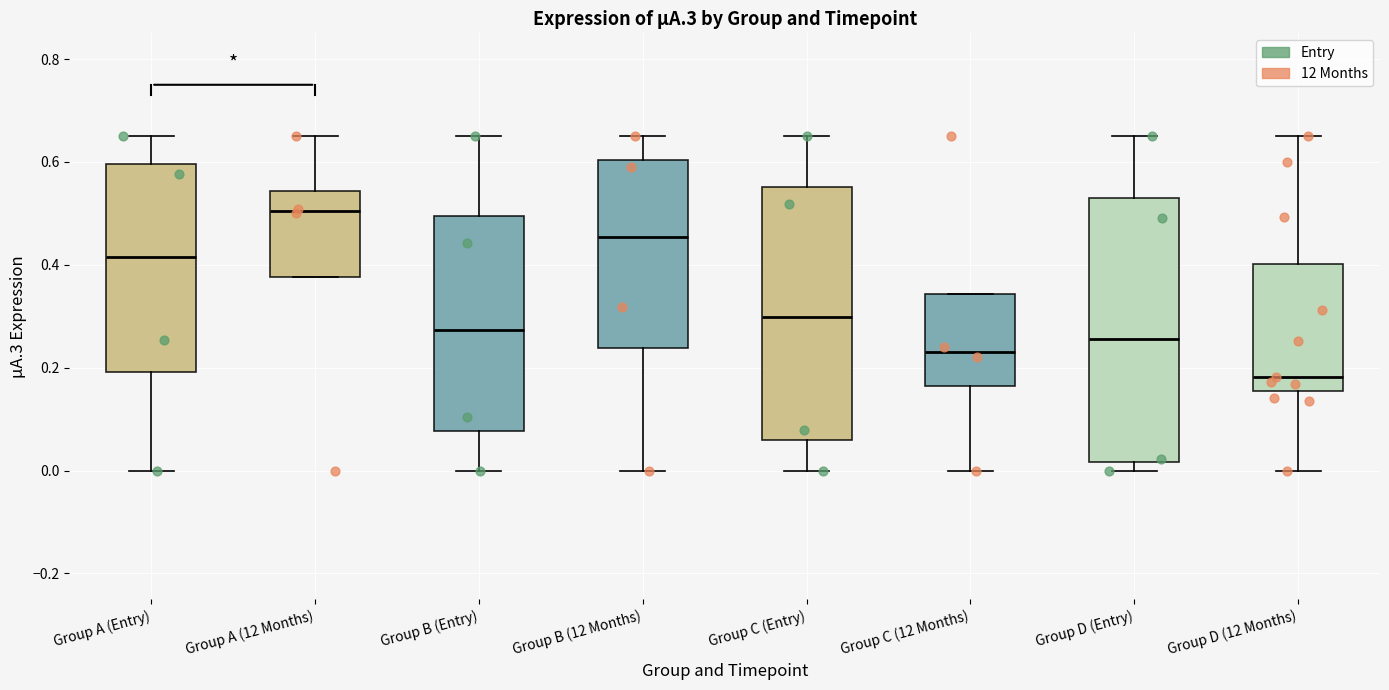

Where does the upper whisker of the box for Group C (Entry) end on the y-axis? The values are not printed on the chart, so give them approximately, as read against the axis.

0.66